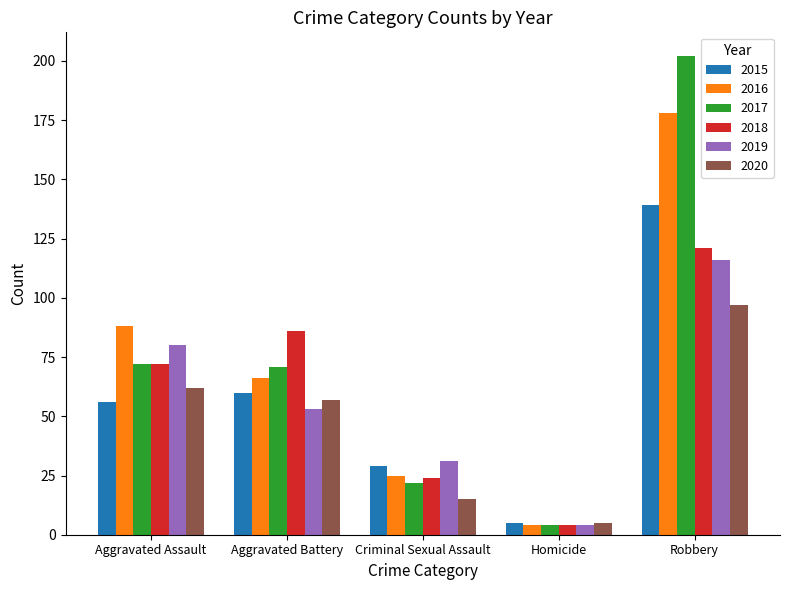

What is the label of the 2nd bar from the left?

Aggravated Battery